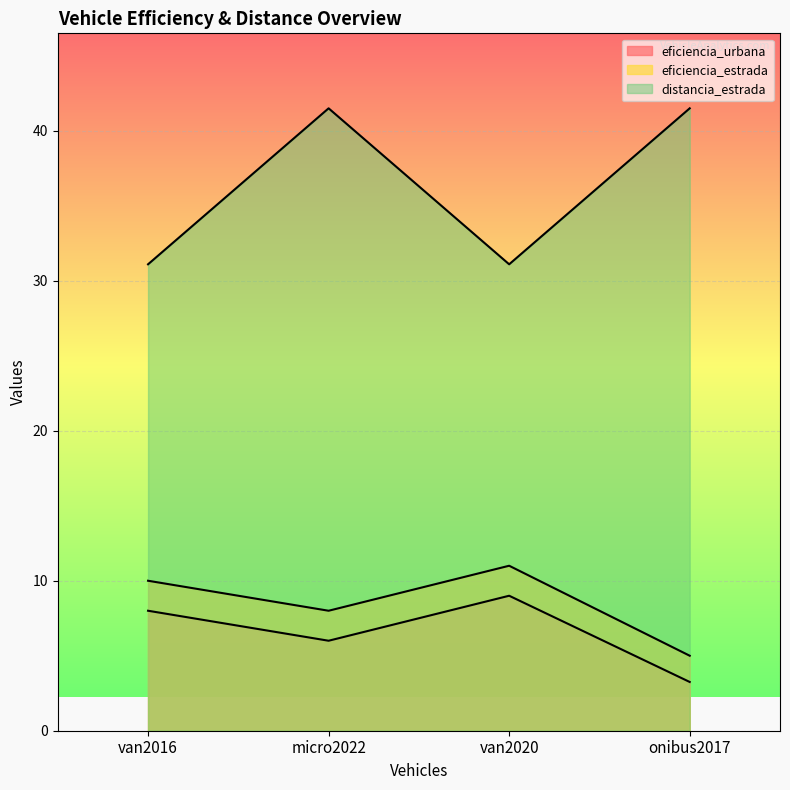

The value of distancia_estrada at van2016 is 42.2. True or false?

False